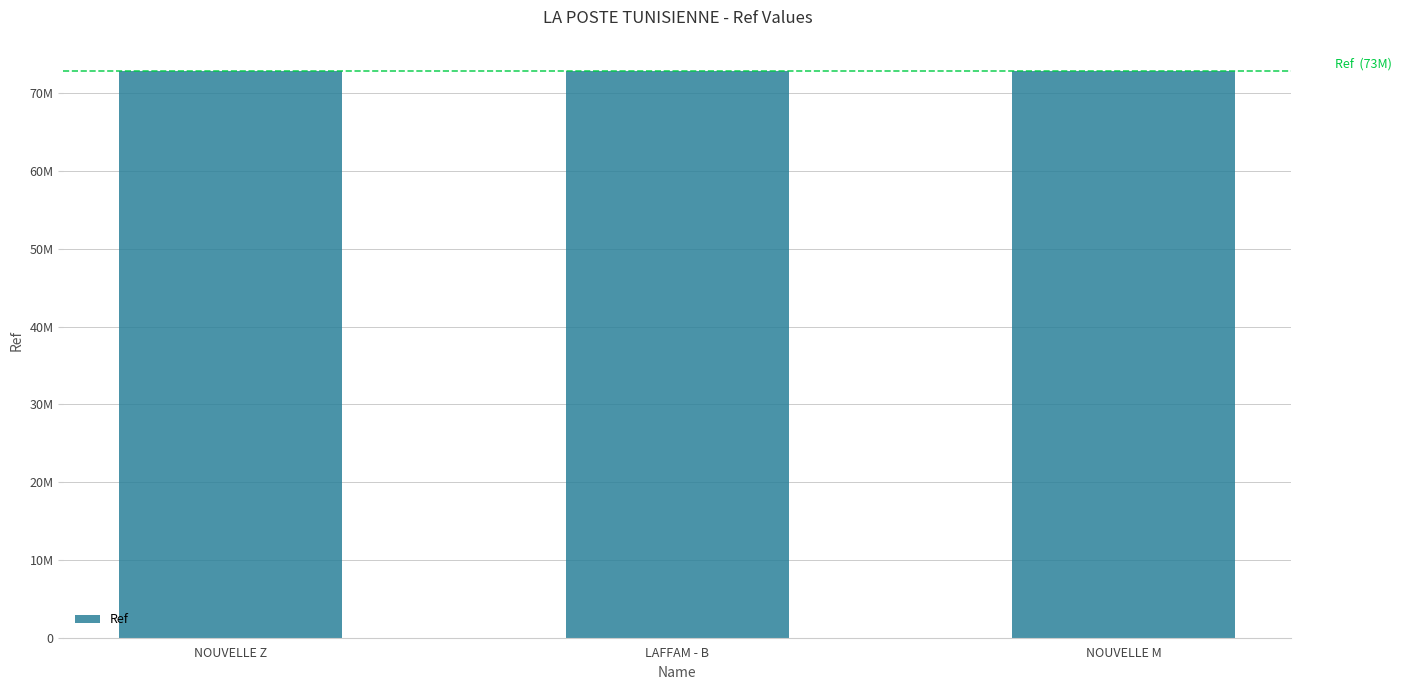

Are the bars horizontal?

No